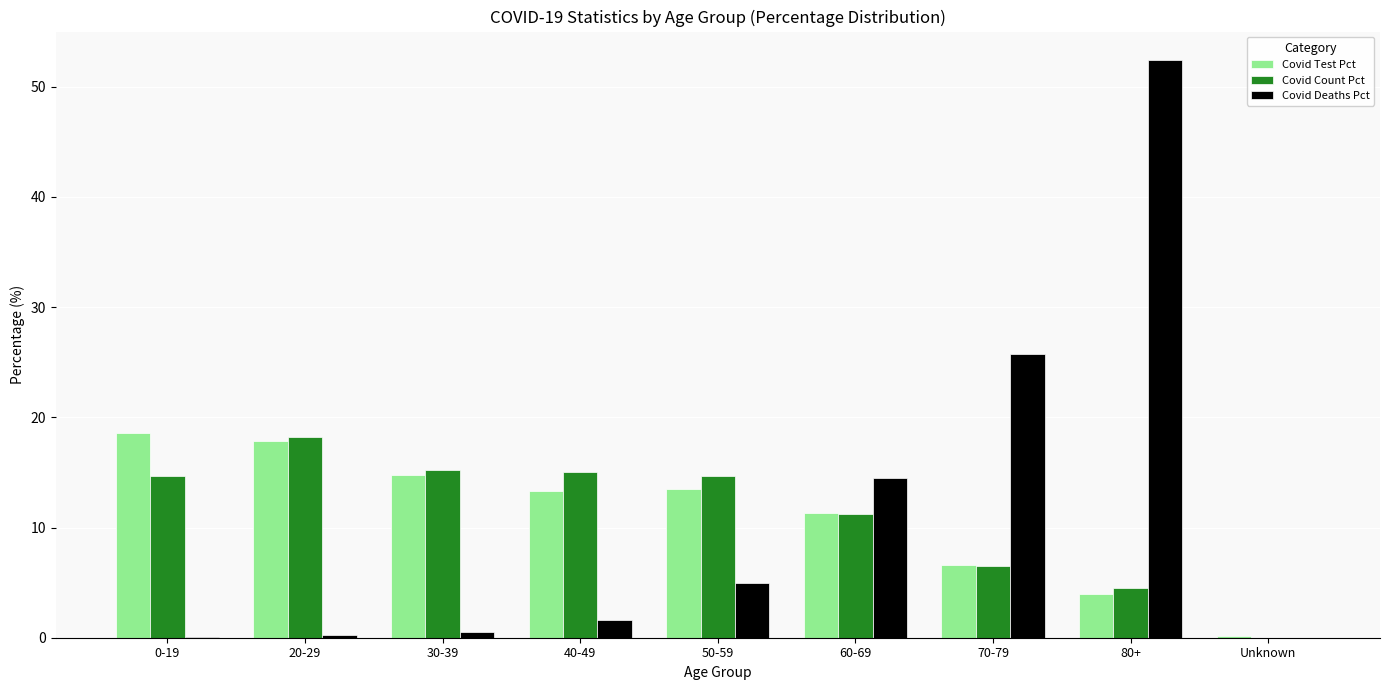

What is the sum of all Covid Test Pct values?

100.0